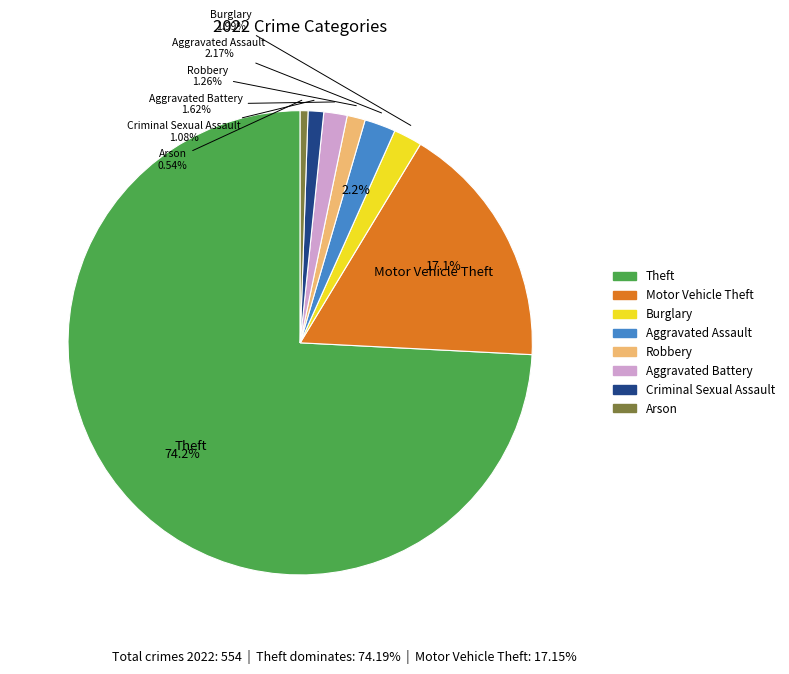

Rank the categories by value from highest to lowest.

Theft, Motor Vehicle Theft, Aggravated Assault, Burglary, Aggravated Battery, Robbery, Criminal Sexual Assault, Arson